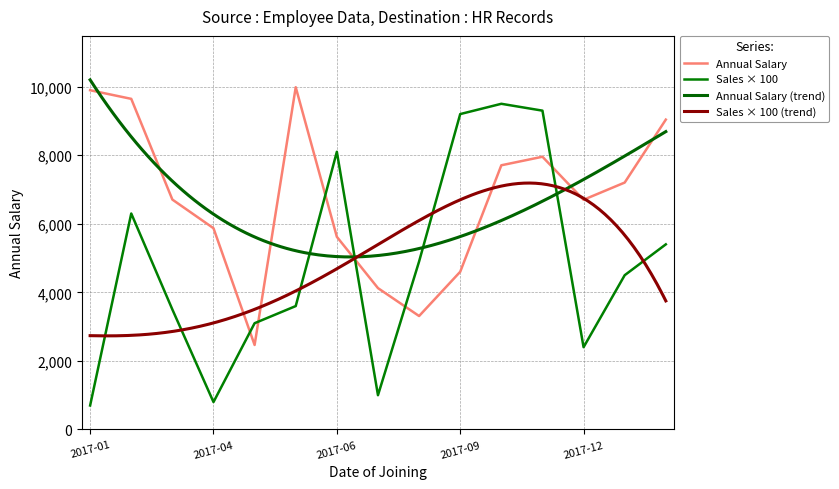

What is the sum of all Sales done in last month values?

72300.0